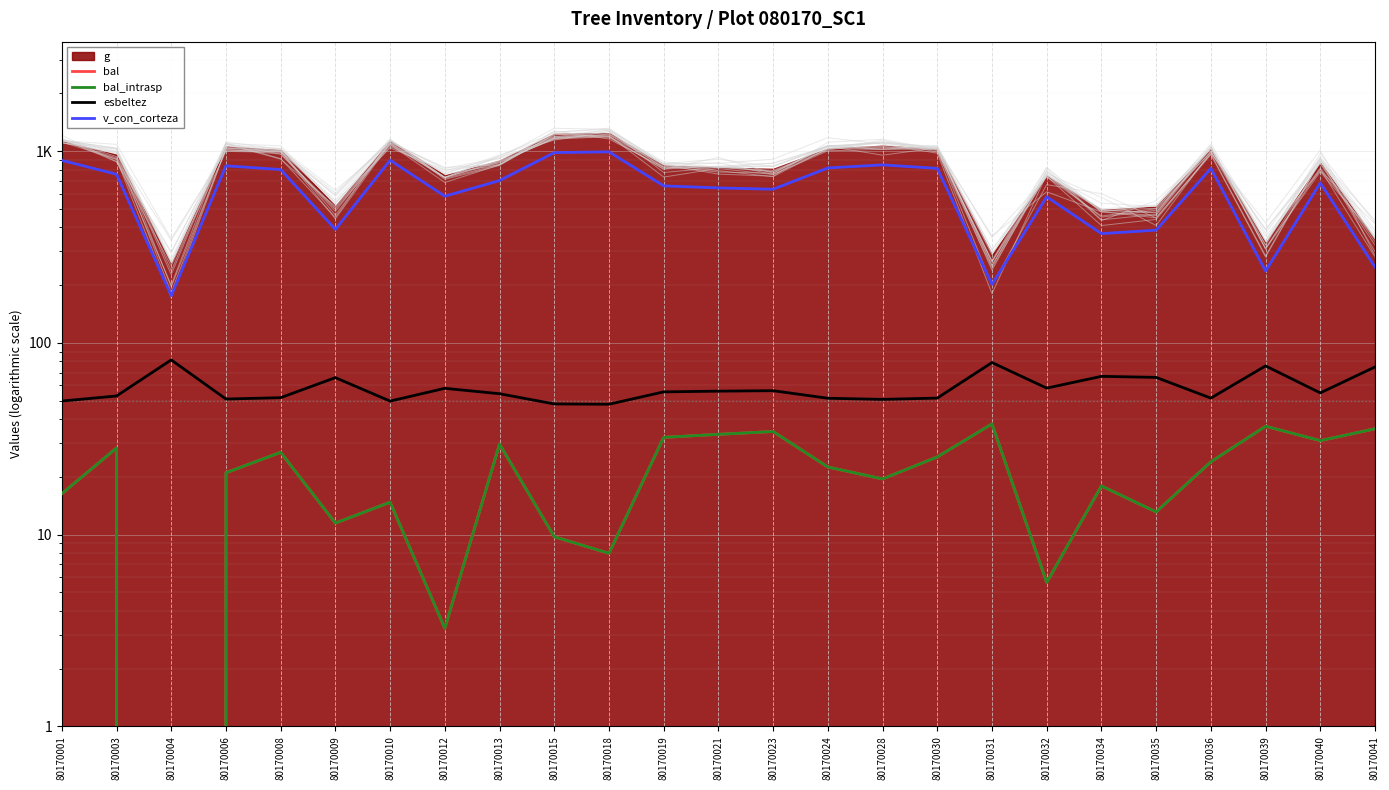

In esbeltez, how many points are lower than both neighbors (excluding endpoints)?

7